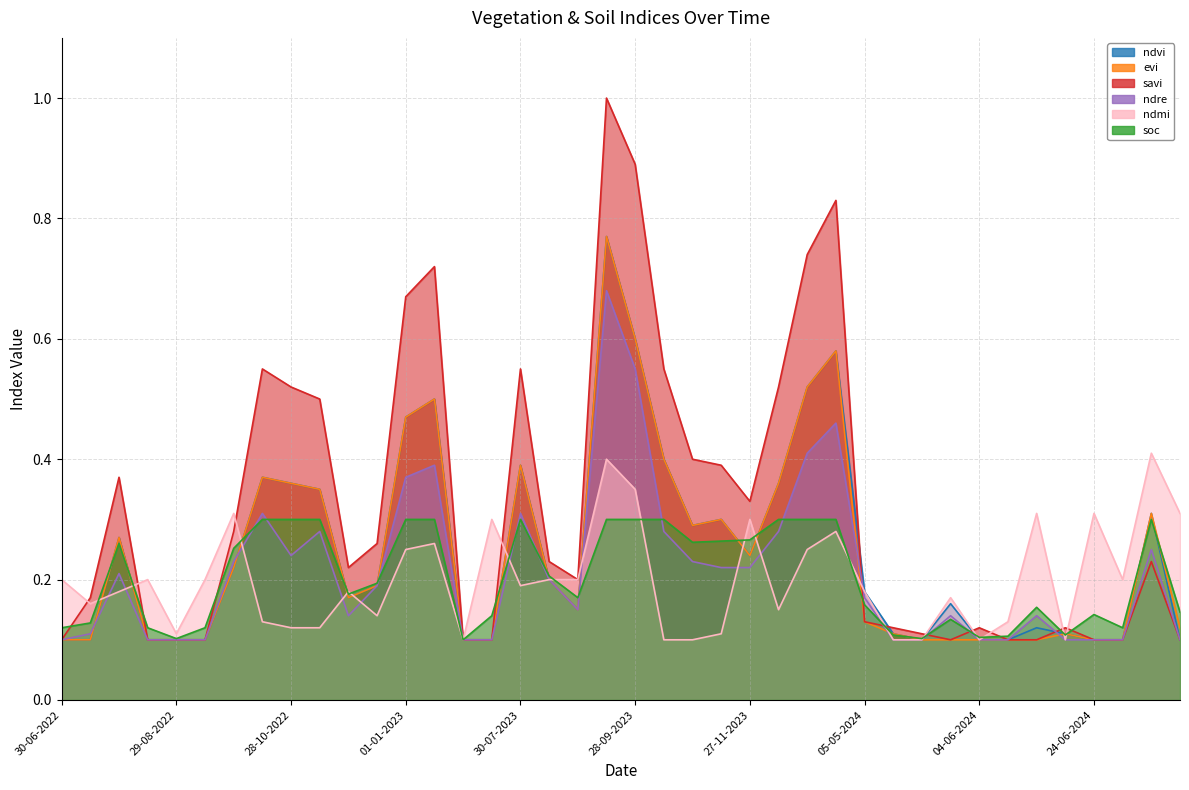

At which category does ndmi reach its first local valley?

15-07-2022